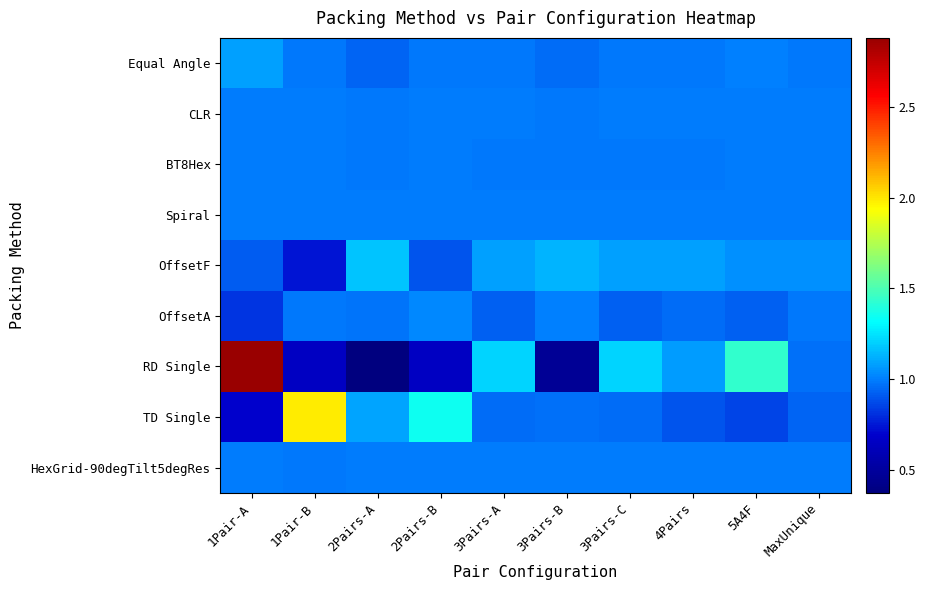

Rank the series at 4Pairs from lowest to highest value.

TD Single, OffsetA, Equal Angle, BT8Hex, CLR, Spiral, HexGrid-90degTilt5degRes, RD Single, OffsetF